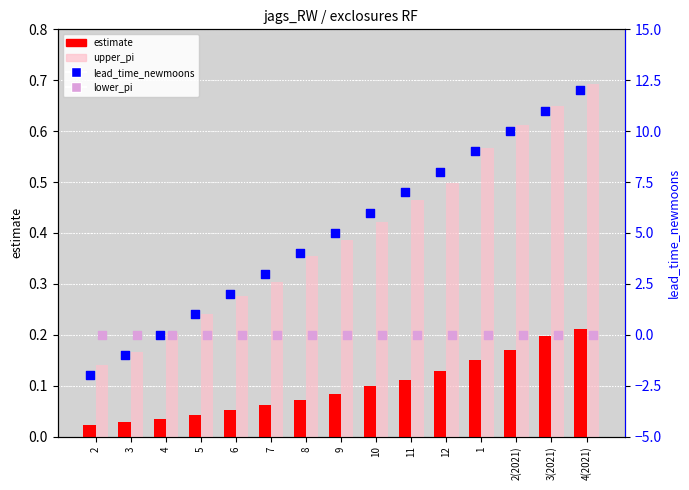

Which series has the largest total across all categories?

lead_time_newmoons